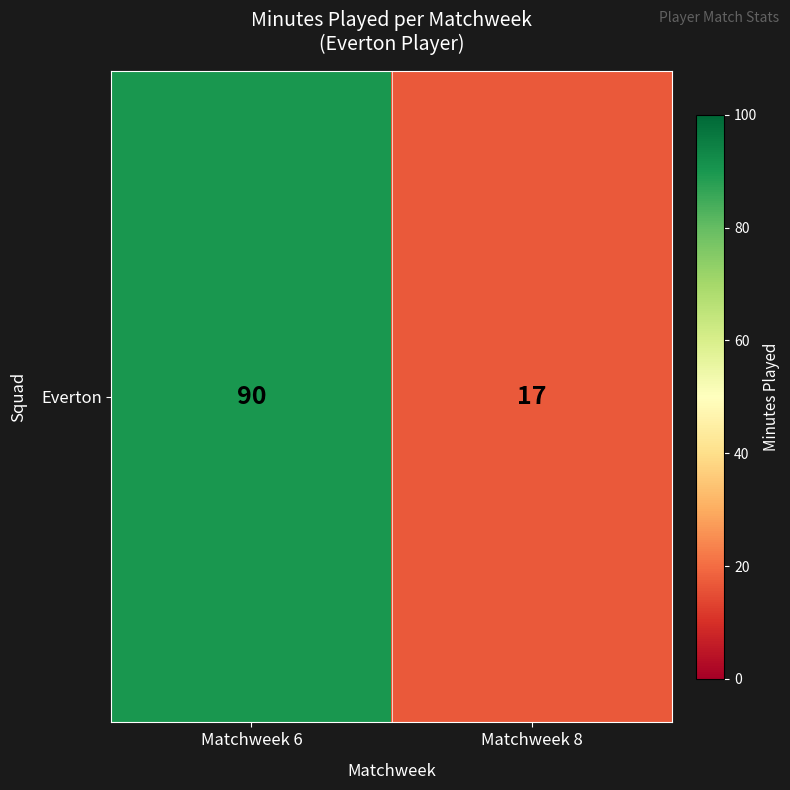

Where is the data nearest to the value 53?

Matchweek 8